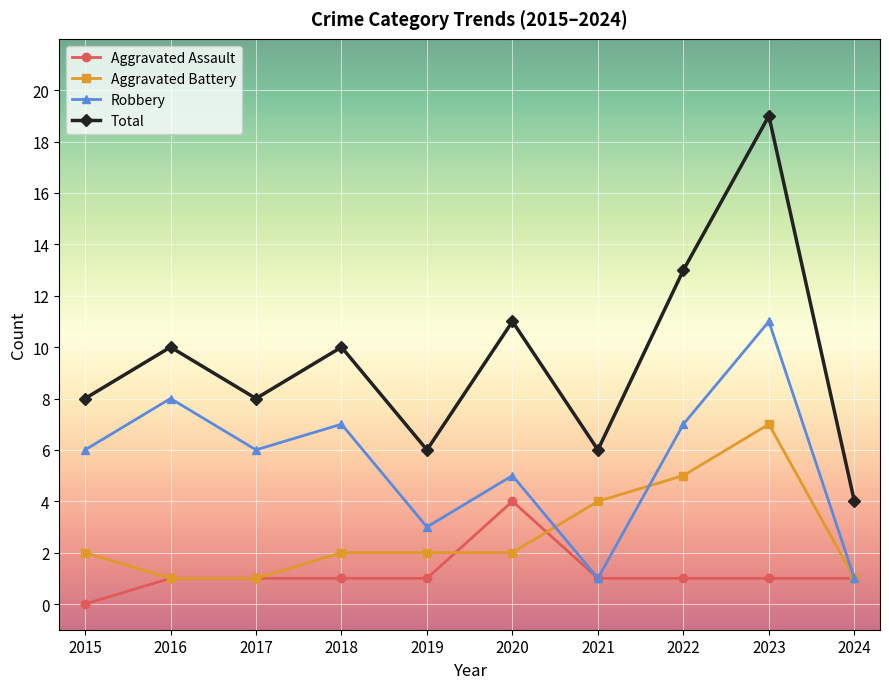

At how many categories does at least one series exceed 7?

7